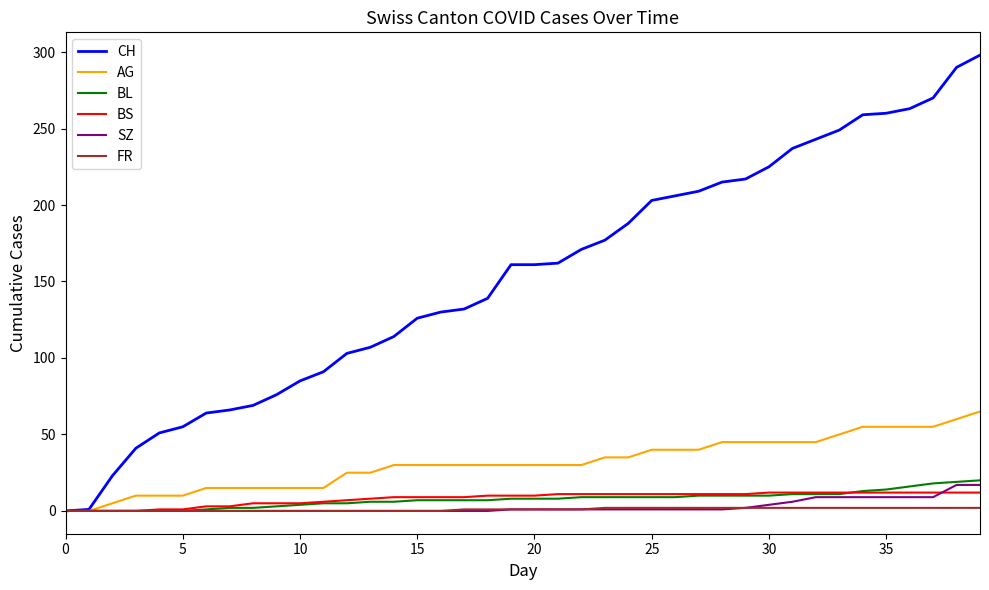

What is the highest value of the AG series?

65